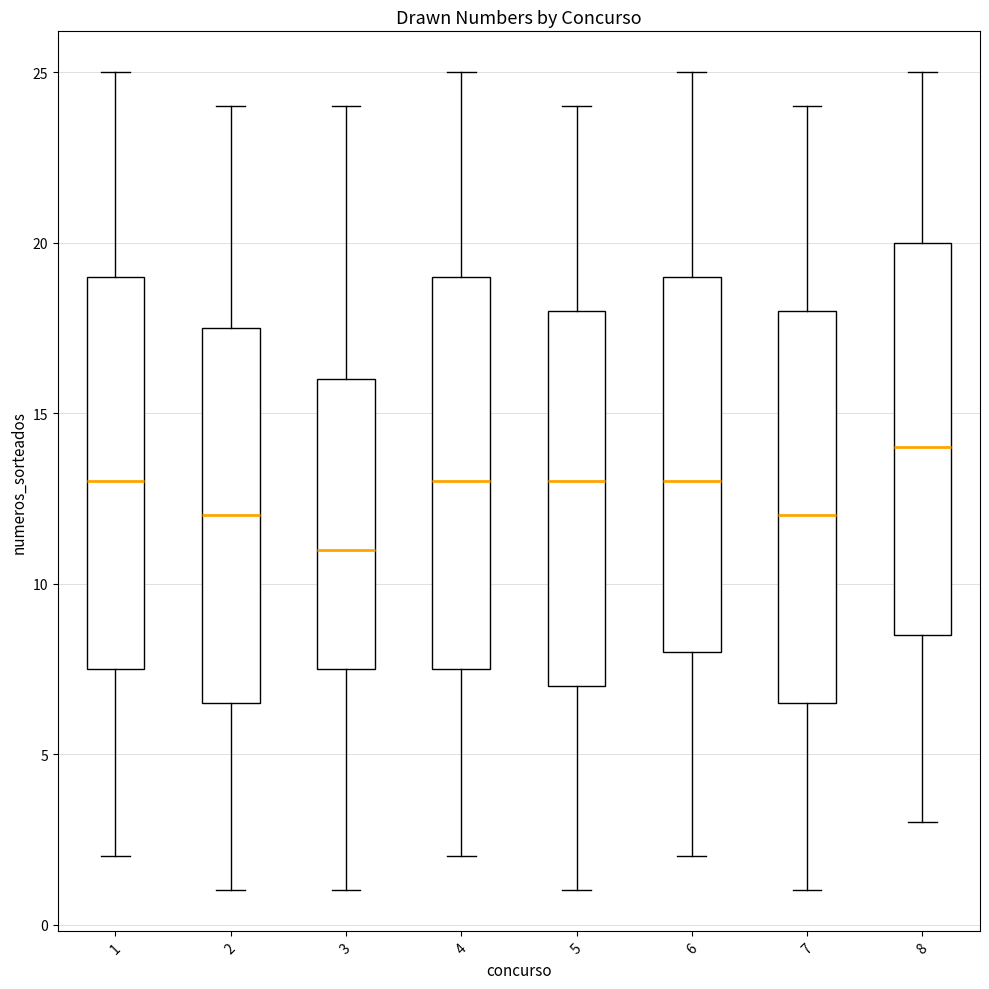

Which box's median line is the lowest?

3